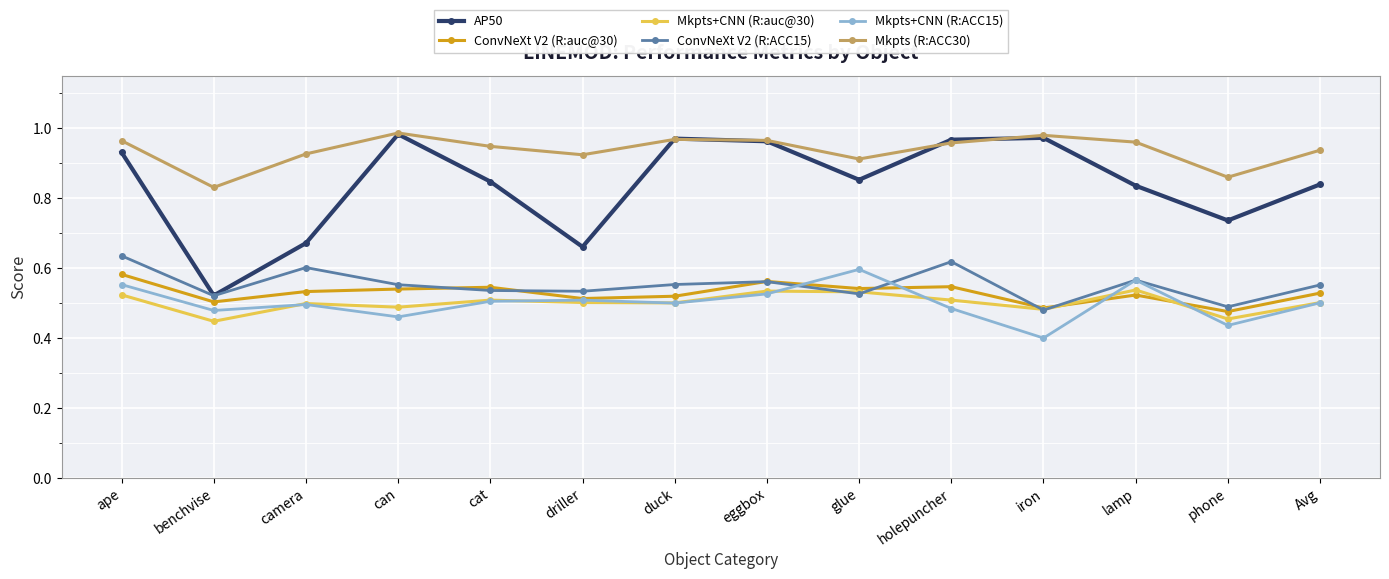

Which category has the lowest value in the AP50 series?

benchvise